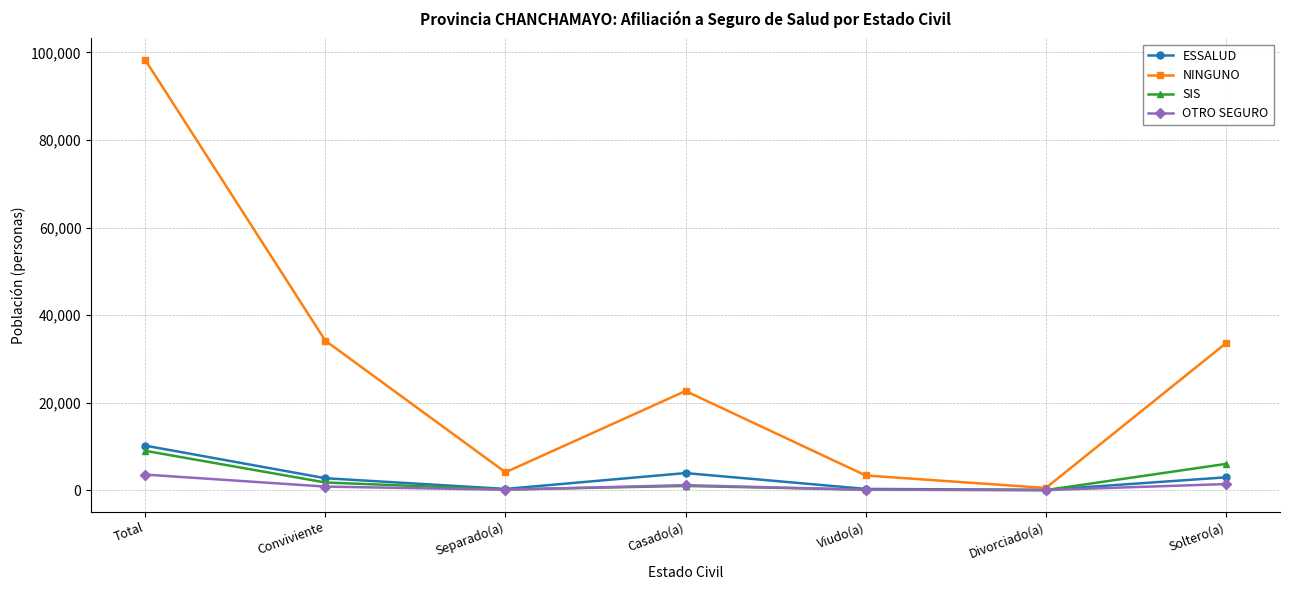

At which category is the sum across all series the highest?

Total